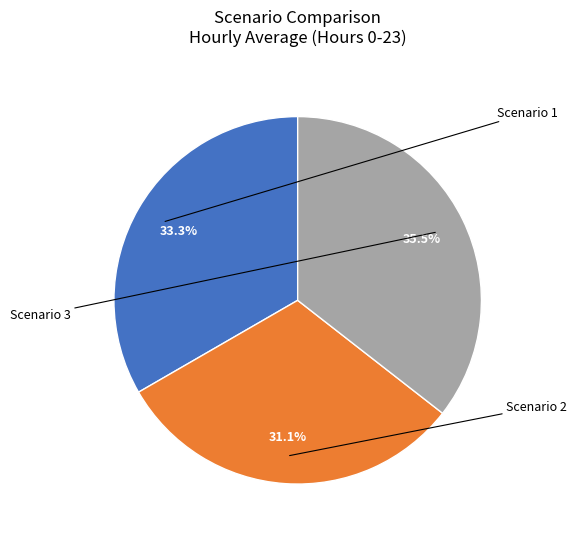

Rank the categories by value from lowest to highest.

Scenario 2, Scenario 1, Scenario 3